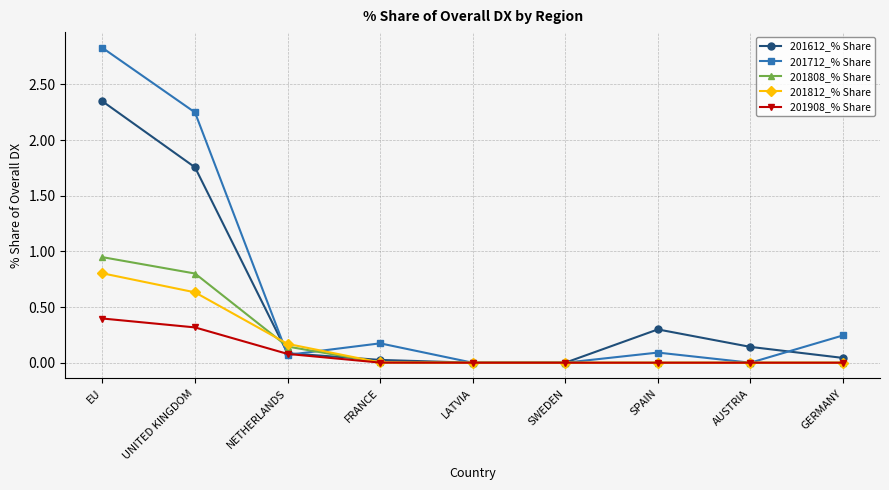

Where do 201812_% Share and 201612_% Share first cross each other?

UNITED KINGDOM and NETHERLANDS